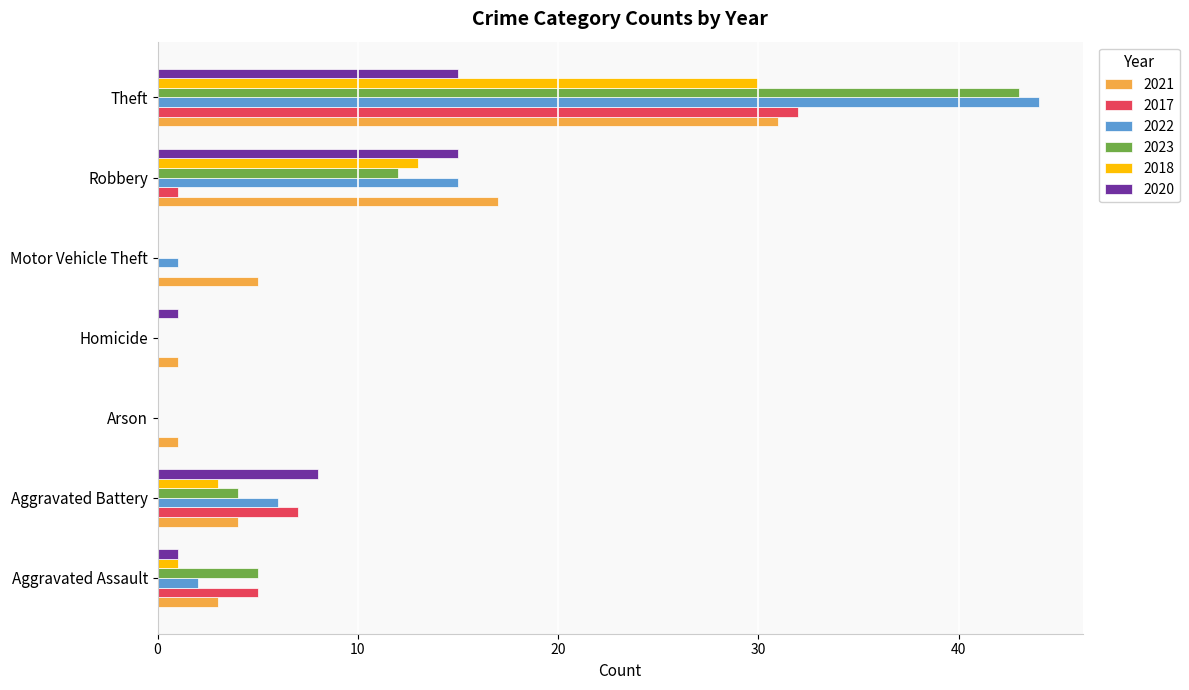

Is the value of 2022 at Robbery greater than the value of 2023 at Arson?

Yes